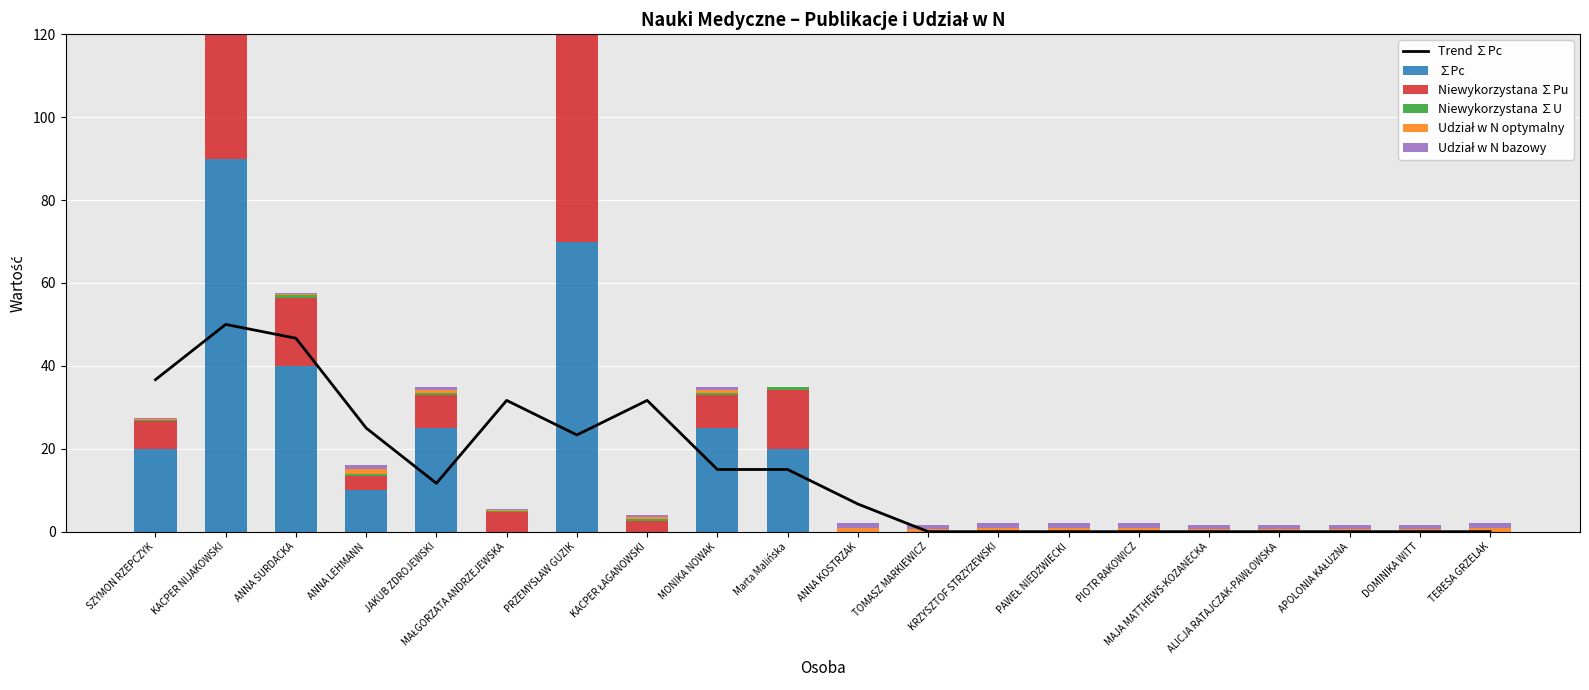

How many data points in Niewykorzystana ∑U are above 0?

10